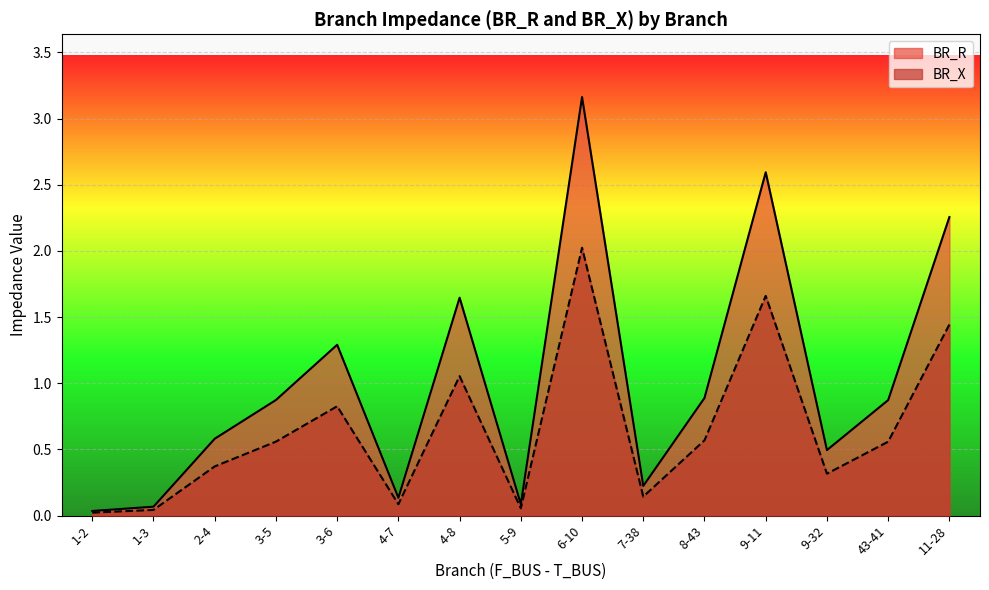

What is the average value of the BR_X series?

0.6